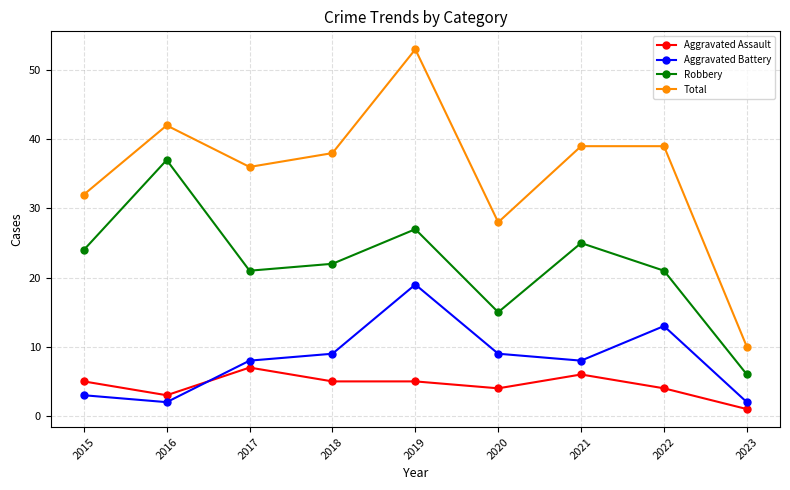

What is the value of the Total point at the 7th from the left?

39